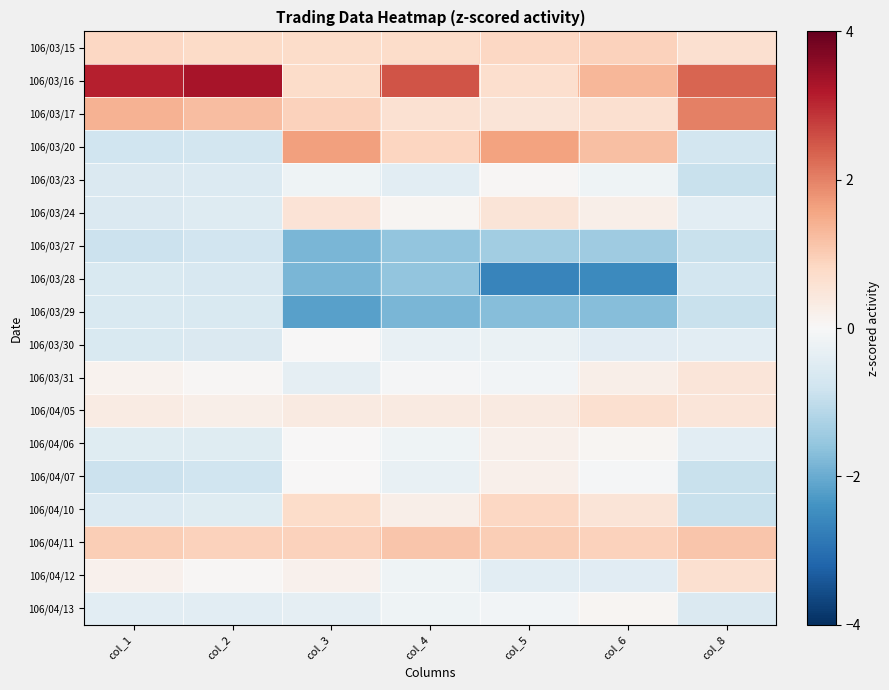

Rank the series by their maximum value, from lowest to highest.

106/03/27, 106/03/29, 106/03/28, 106/03/30, 106/03/23, 106/04/13, 106/04/06, 106/04/07, 106/03/31, 106/03/24, 106/04/05, 106/04/12, 106/04/10, 106/03/15, 106/04/11, 106/03/20, 106/03/17, 106/03/16